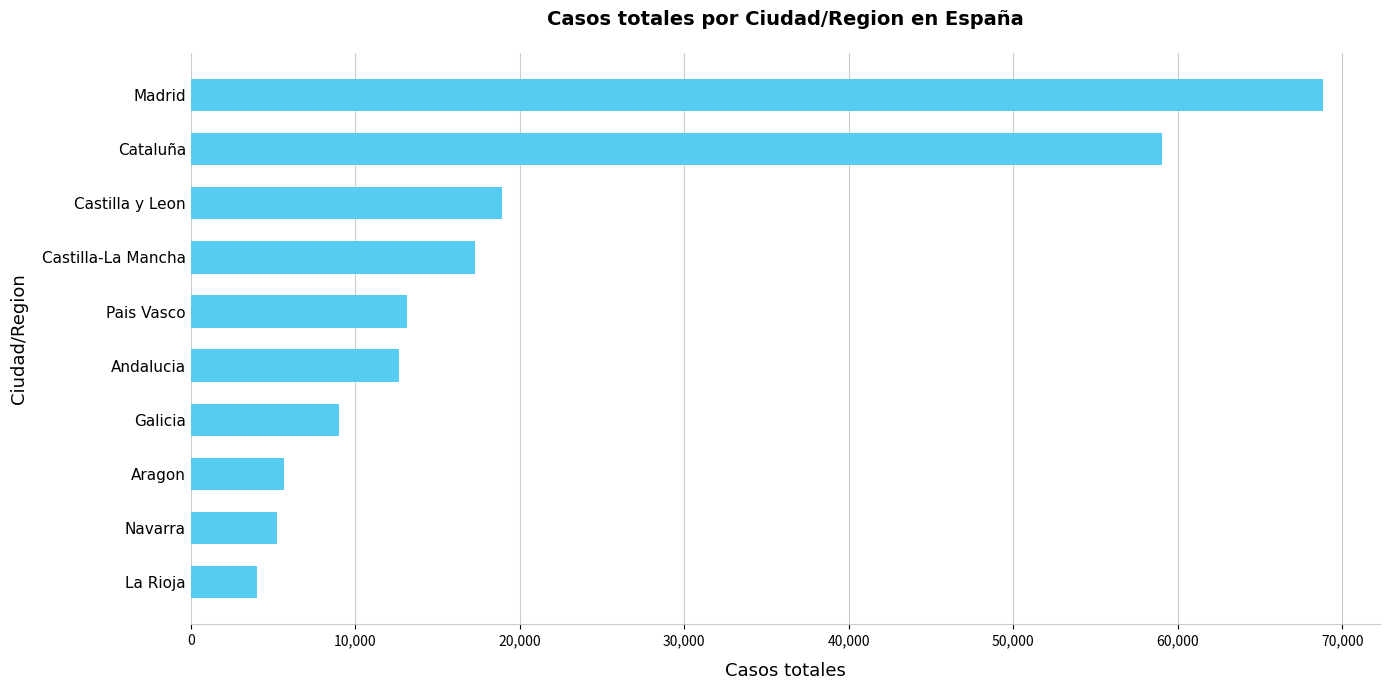

What is the average value?

21392